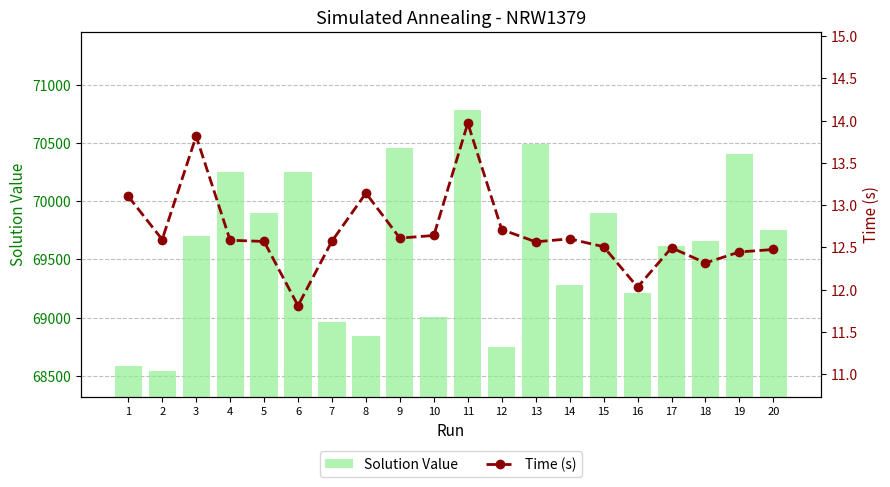

The Solution Value series shows 69901.3 at 15. True or false?

True